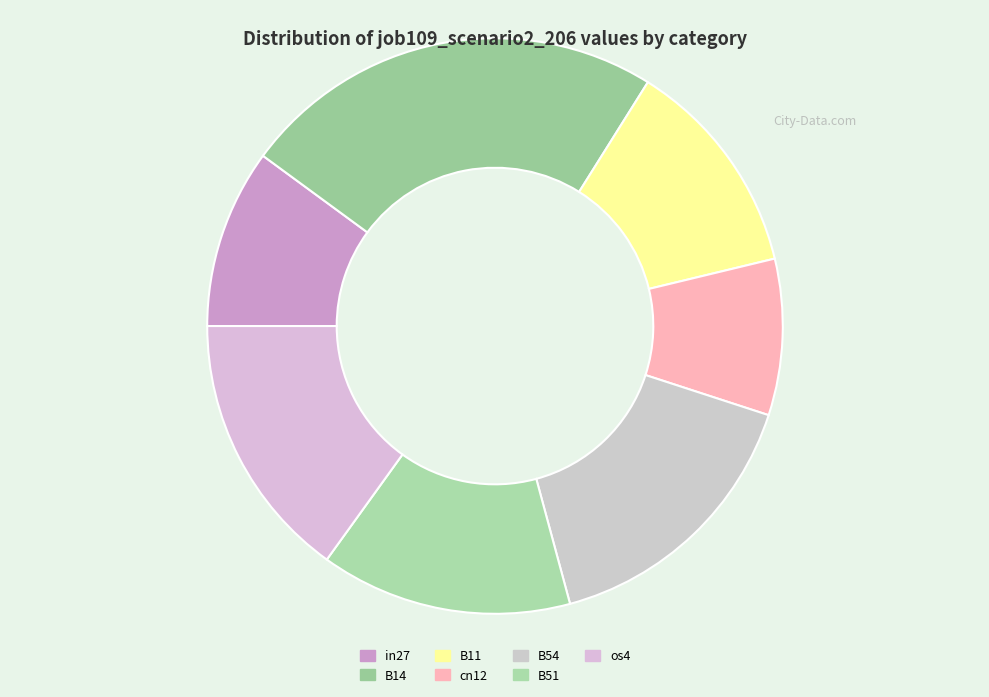

Count the number of slices in the pie.

7